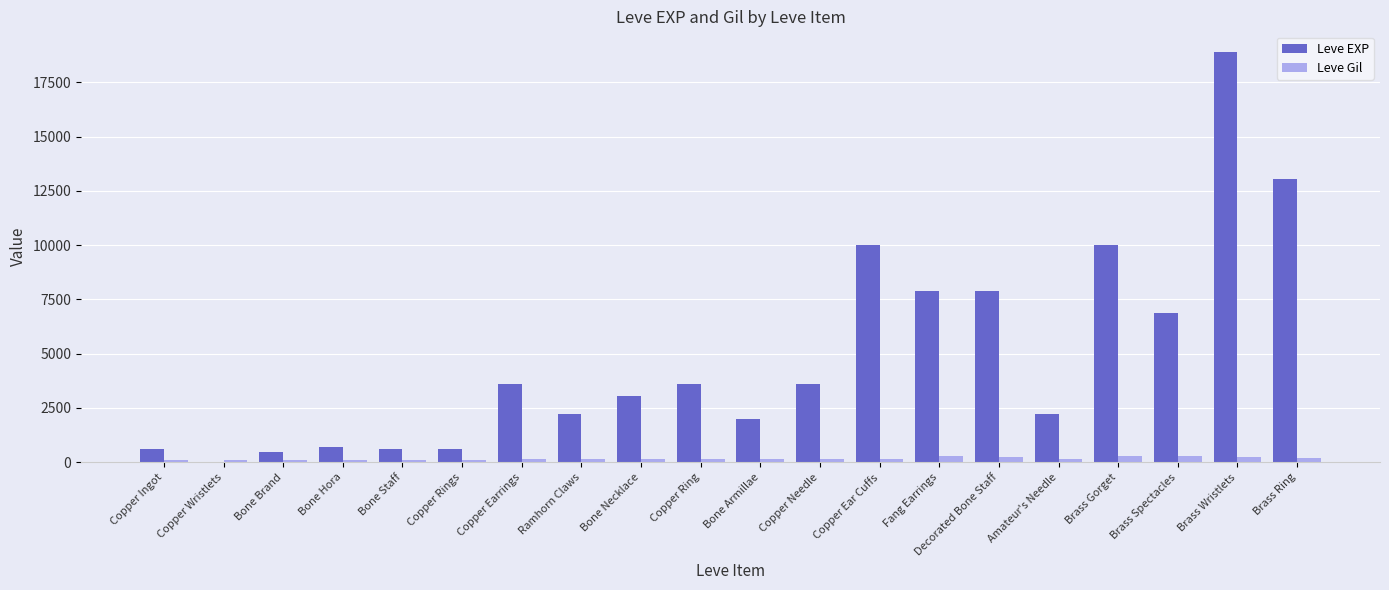

What is the greatest value displayed?

18910